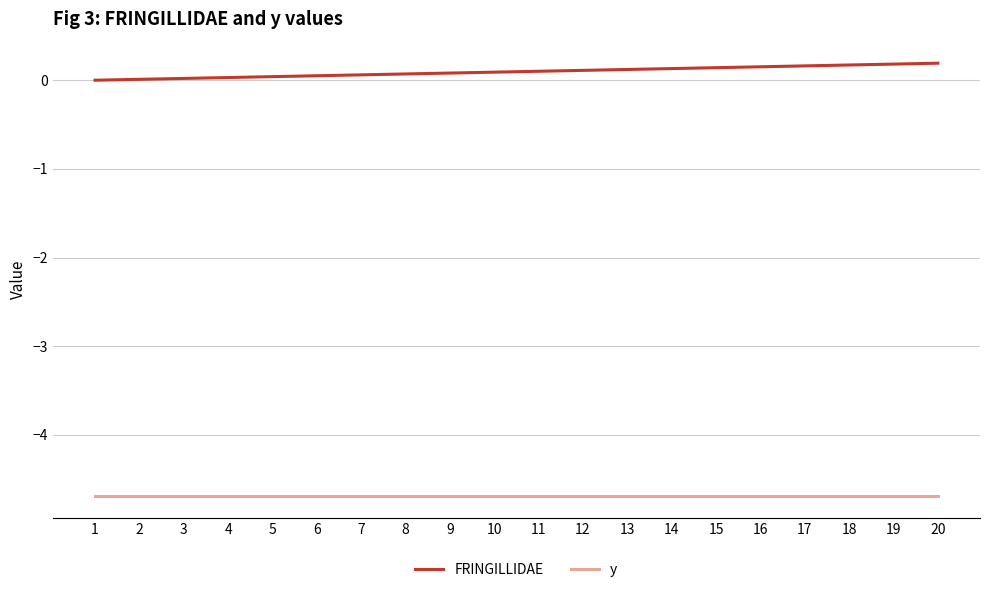

True or false: FRINGILLIDAE and y intersect in this chart.

False